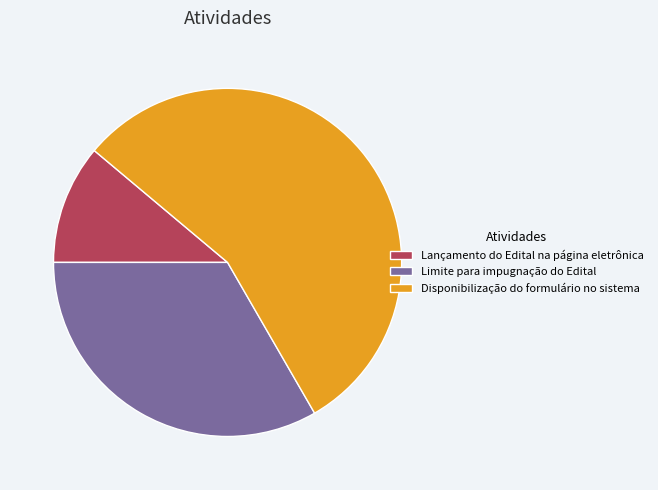

Which slice is the smallest?

Lançamento do Edital na página eletrônica